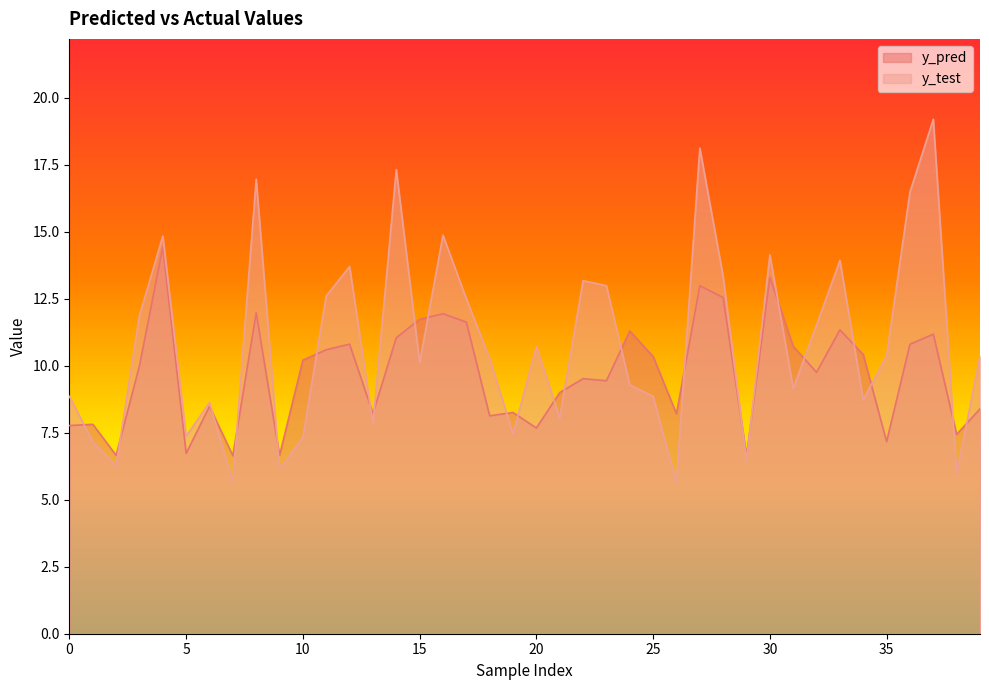

Which series has the largest total across all categories?

y_test